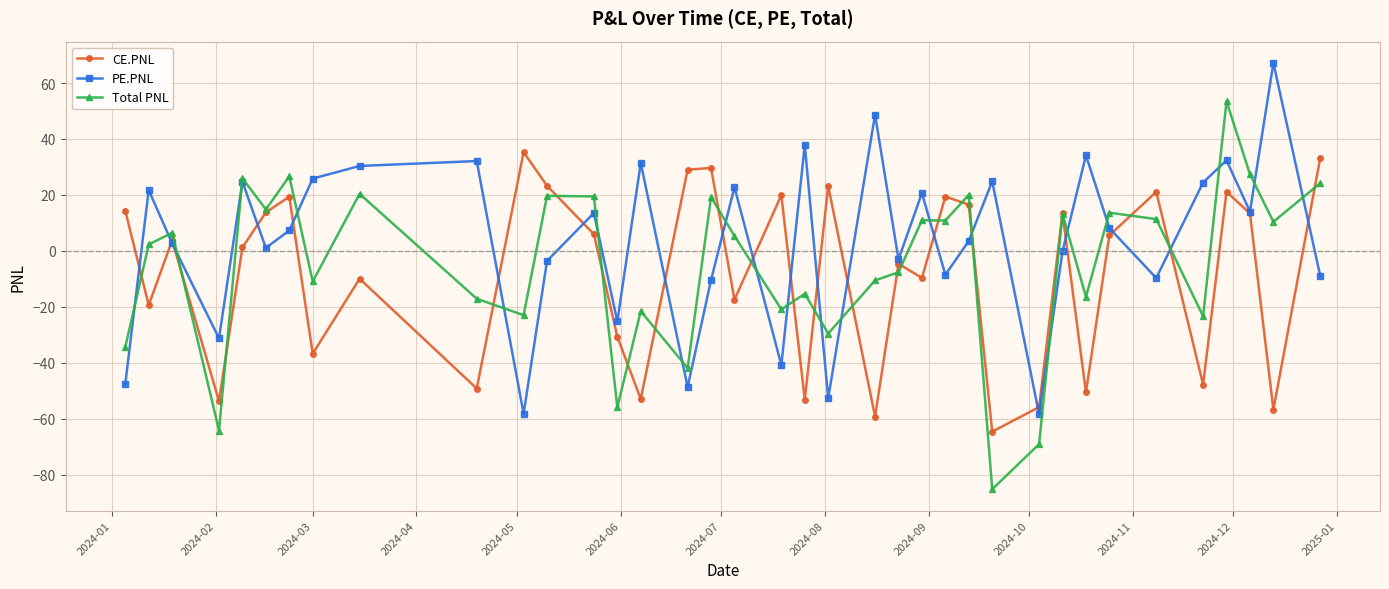

What is the value of the PE.PNL point at the 1st from the left?

-47.7